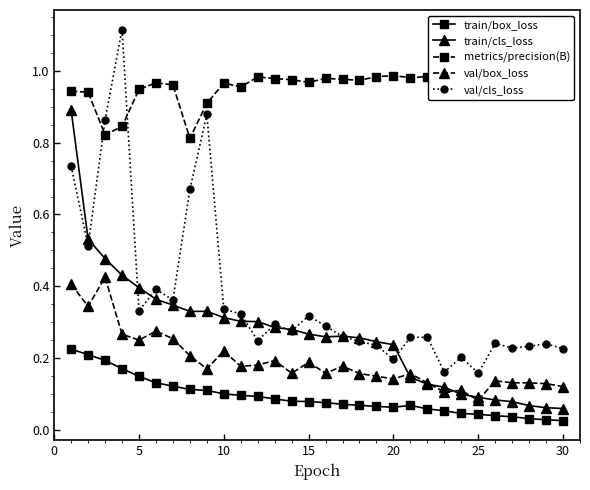

What are all the series names shown in the legend?

train/box_loss, train/cls_loss, metrics/precision(B), val/box_loss, val/cls_loss